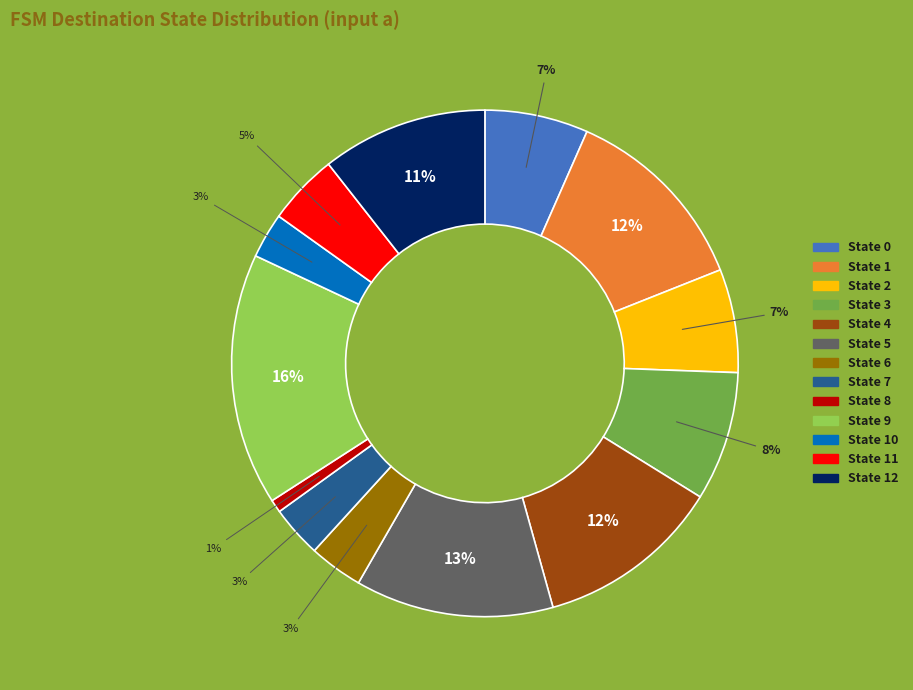

Which has a higher value, State 8 or State 6?

State 6